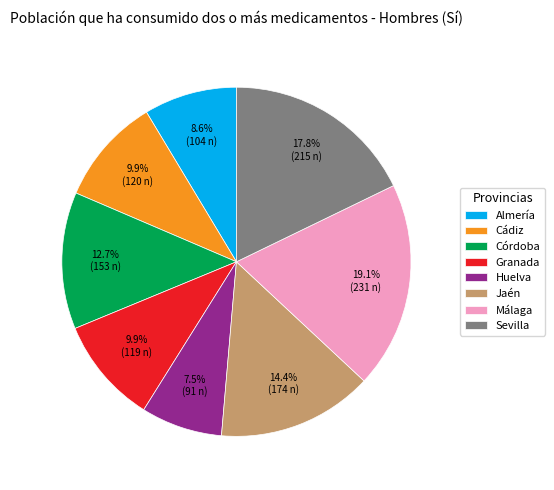

Combined, do Córdoba and Jaén account for over 50%?

No